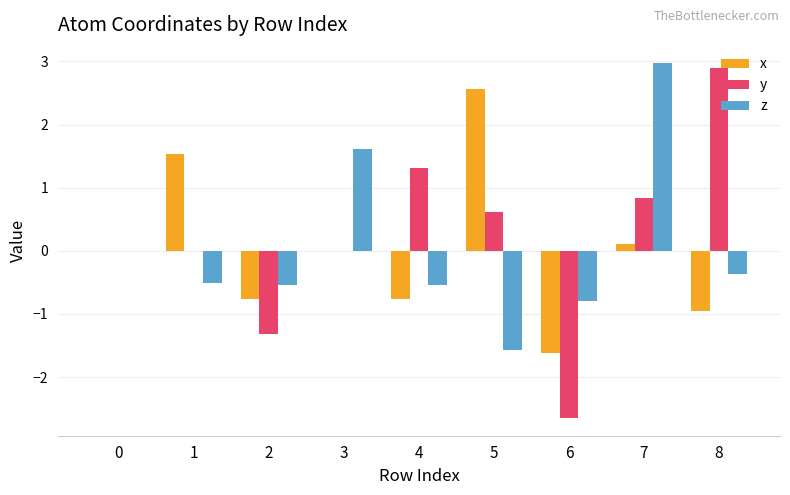

What is the approximate value of y at 4?

1.3